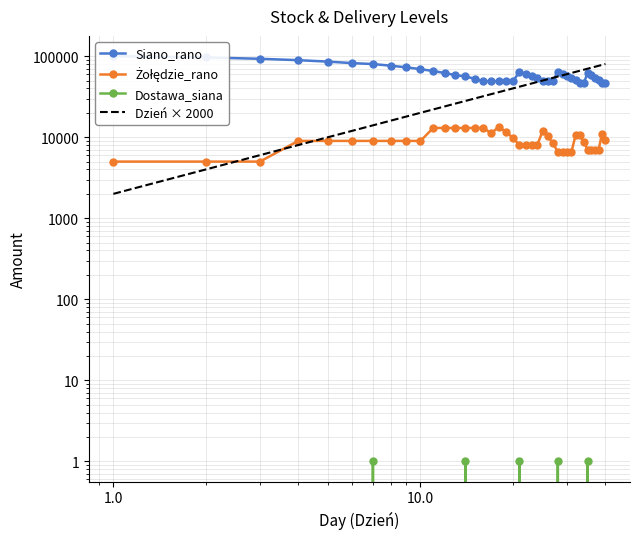

Is this an area chart (filled region under the line)?

No